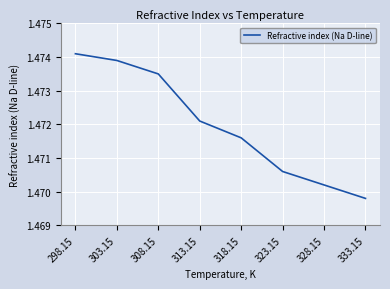

At which category does the chart reach its minimum across all series?

333.15